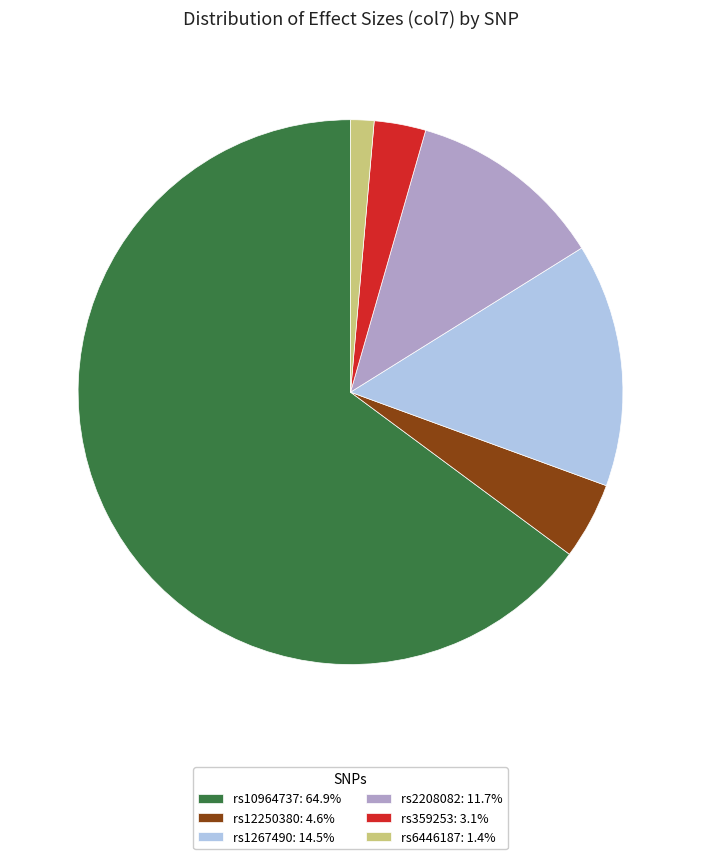

Is the sum of rs12250380: 4.6% and rs2208082: 11.7% greater than half?

No